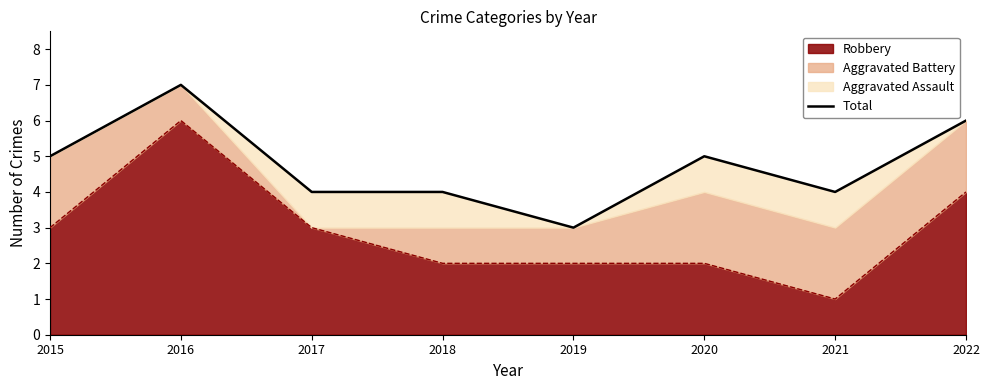

True or false: the data shows 2 at 2016.

False